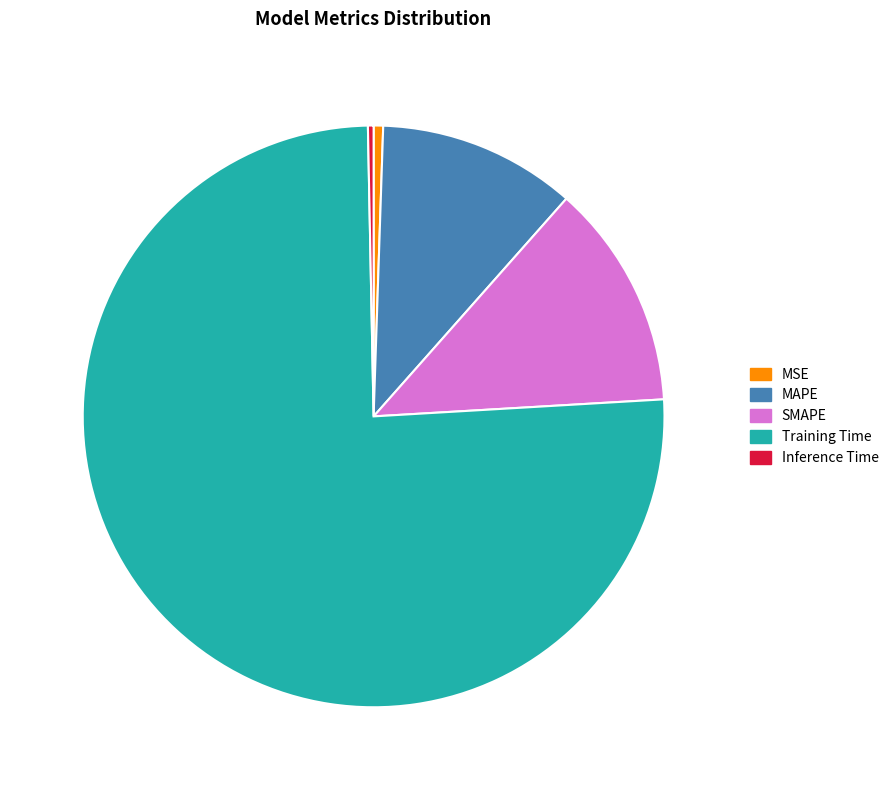

What is the majority slice?

Training Time